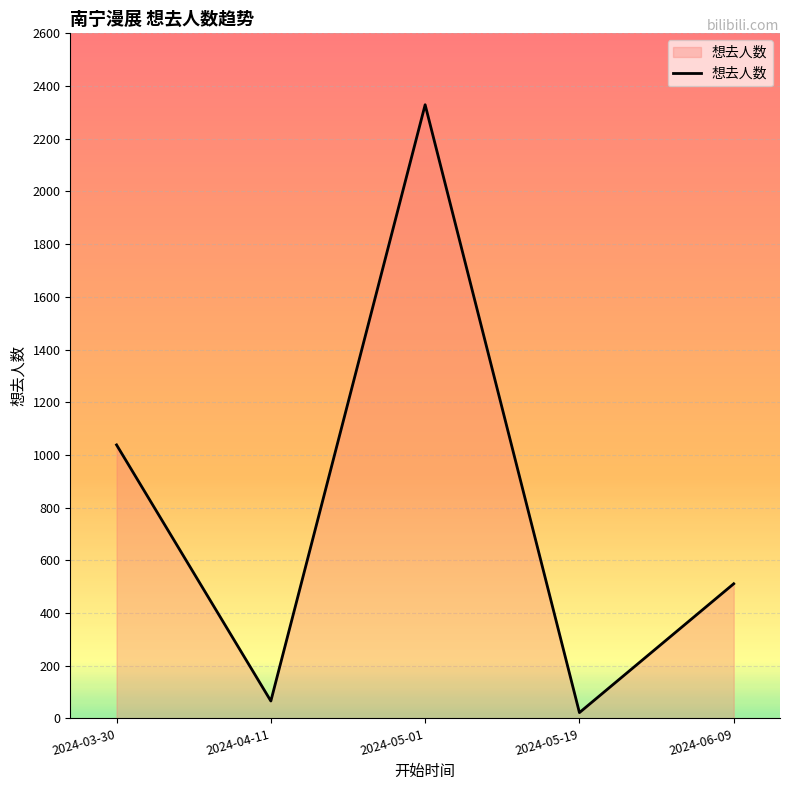

How many interior local peaks (higher than both neighbors) does the data have?

1